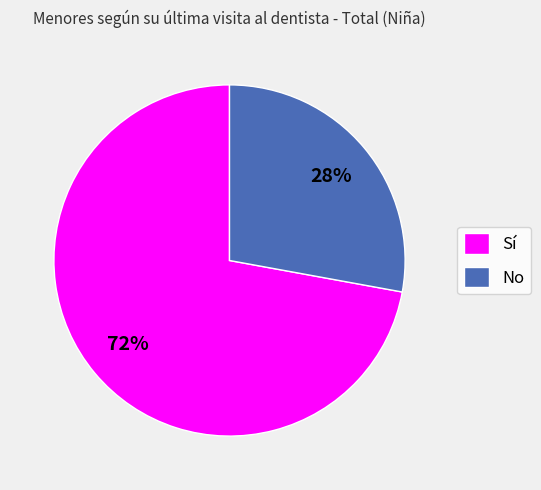

Is it true that No is 43% of the pie?

False